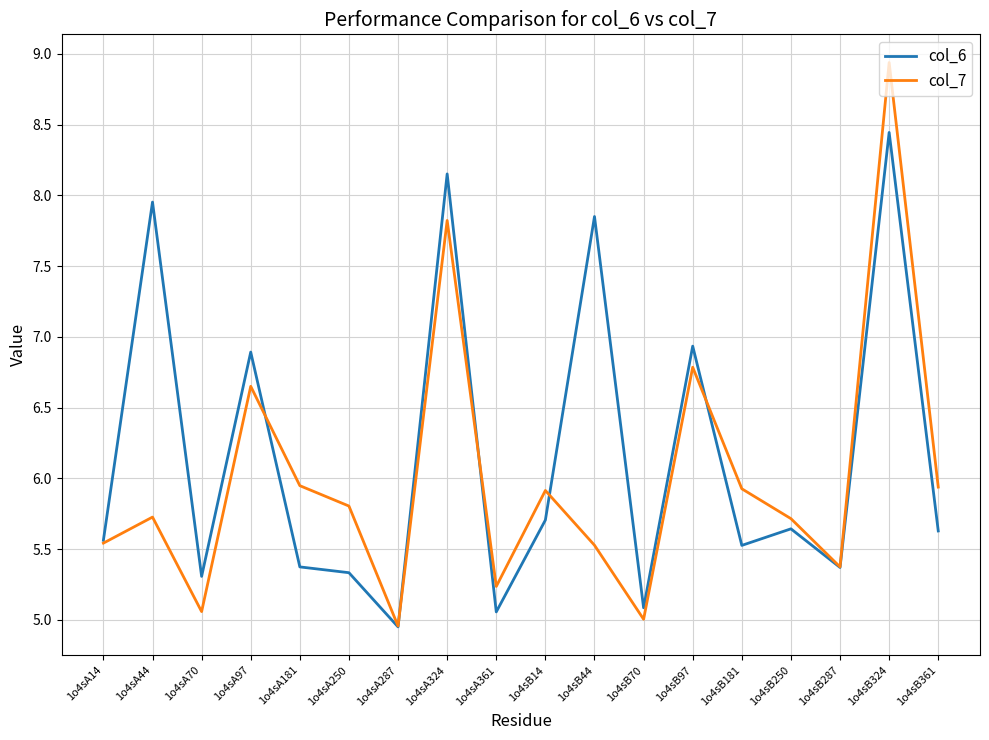

The value of col_7 at 1o4sA70 is 5.1. True or false?

True